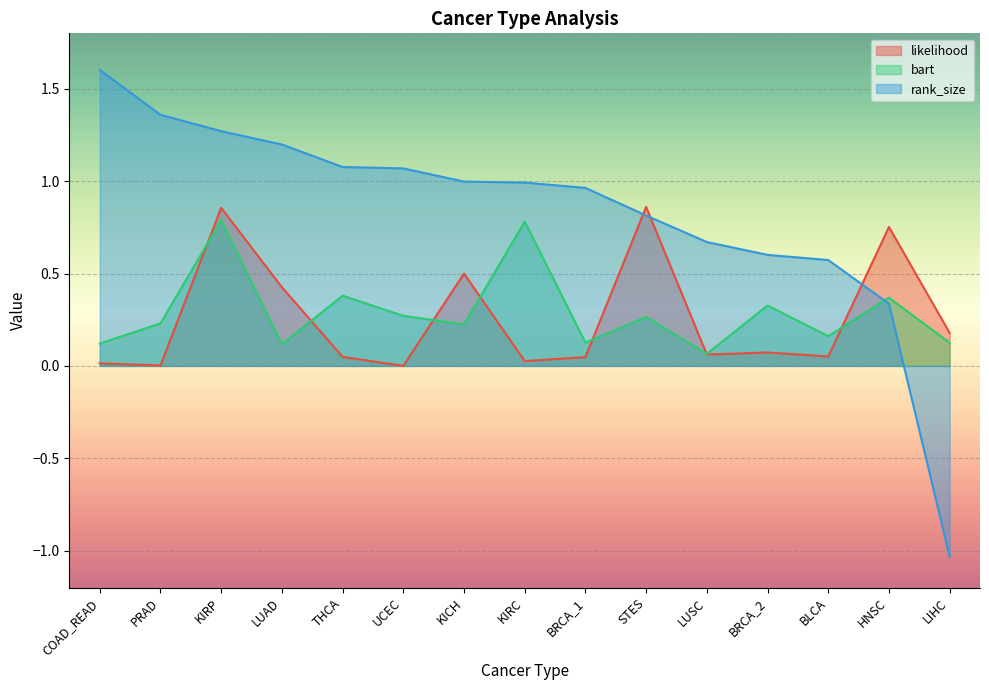

How many values in the rank_size series exceed 0?

14